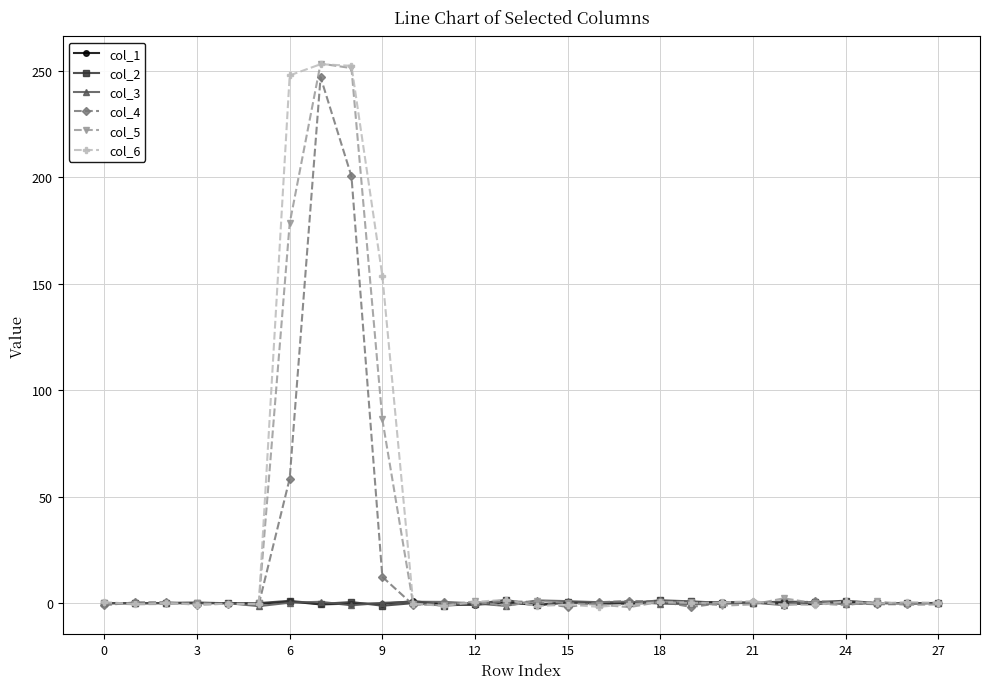

Count the number of categories in the chart.

28